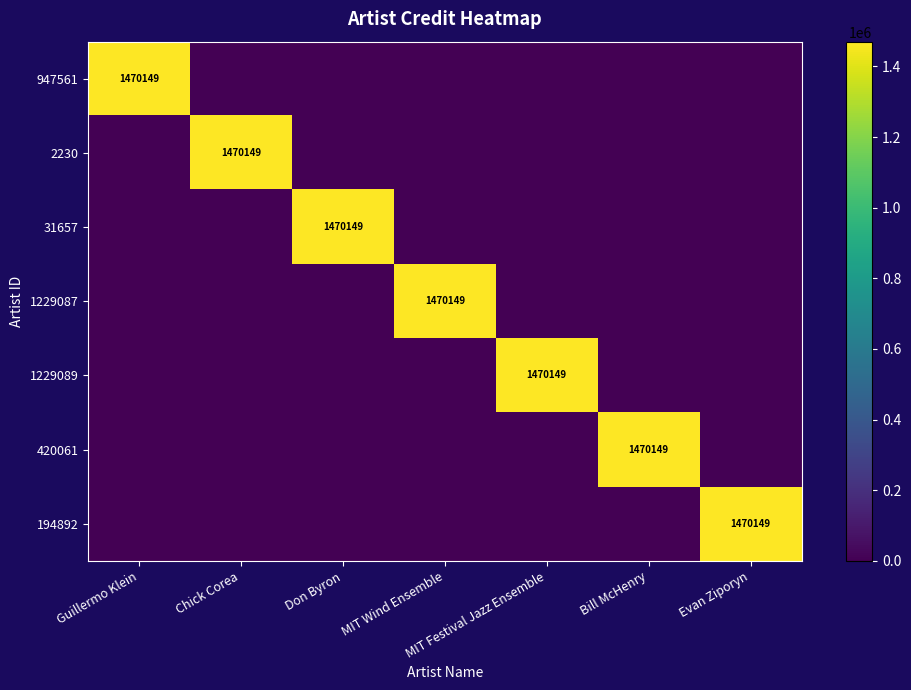

At which category does the chart reach its minimum across all series?

Chick Corea